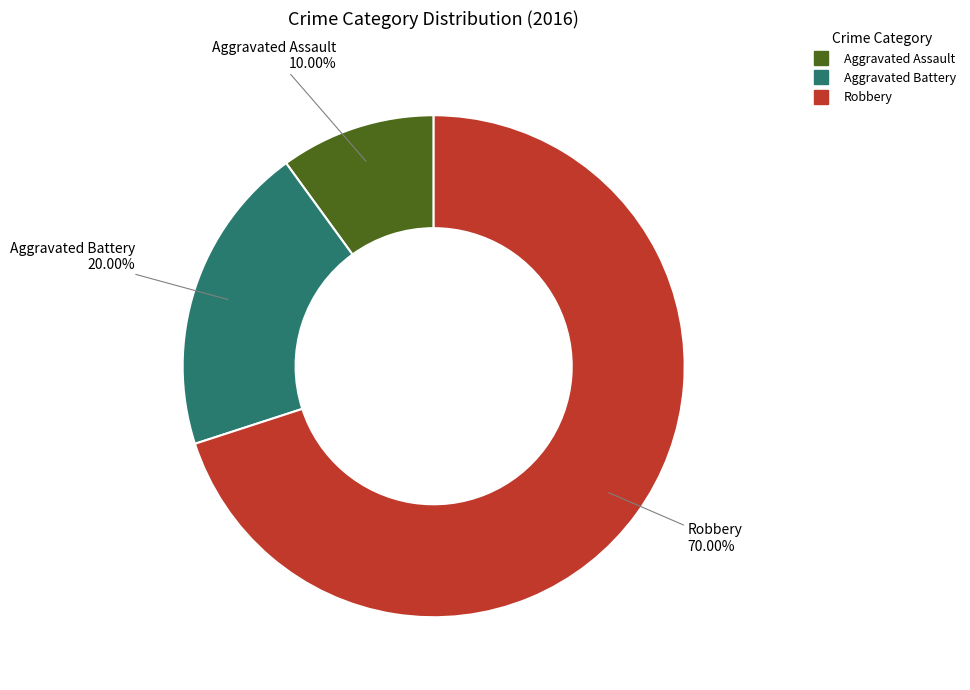

What portion of the pie excludes Robbery?

30.0%